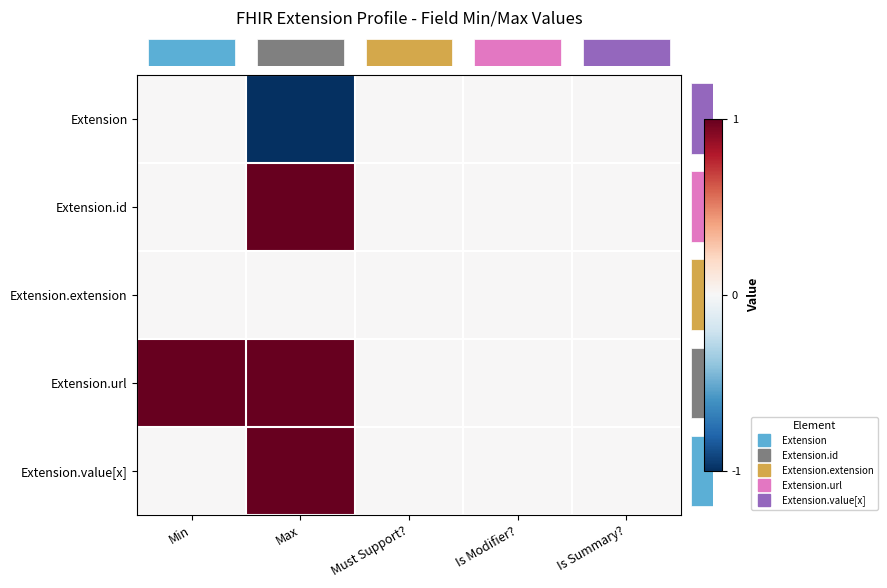

How many data points does each series have?

5